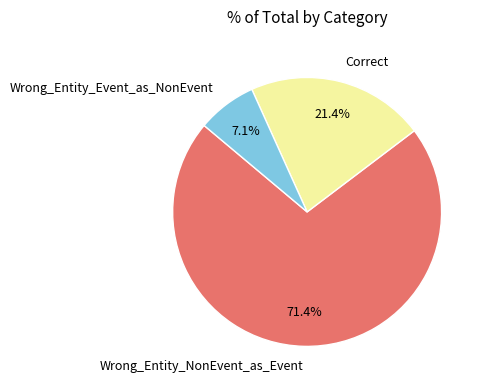

What percentage is the Wrong_Entity_NonEvent_as_Event slice, to the nearest percent?

71%